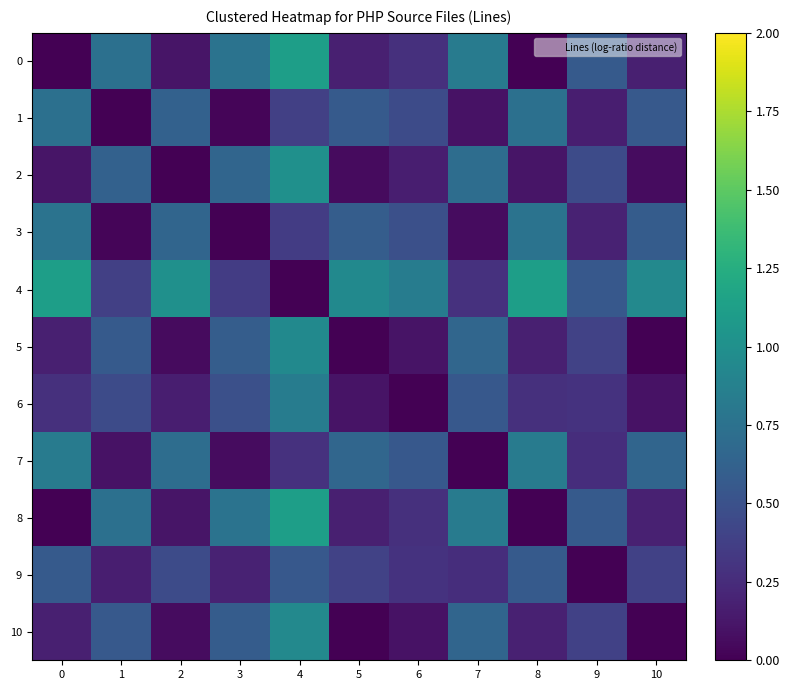

List the series in order of their peak value, lowest first.

9, 1, 3, 7, 6, 10, 5, 2, 0, 4, 8